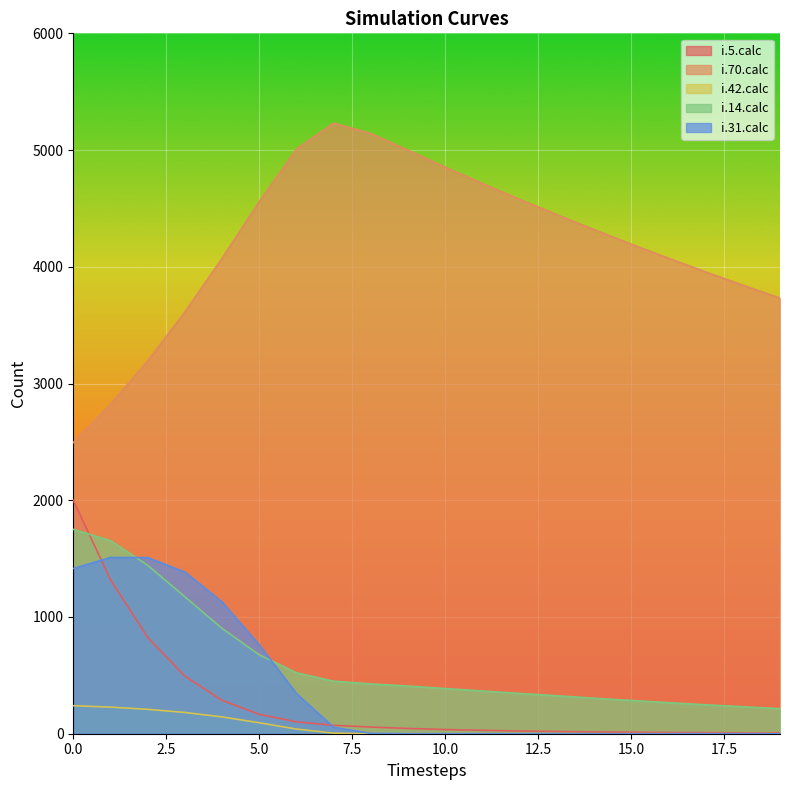

The value of i.42.calc at 13 is -153. True or false?

False